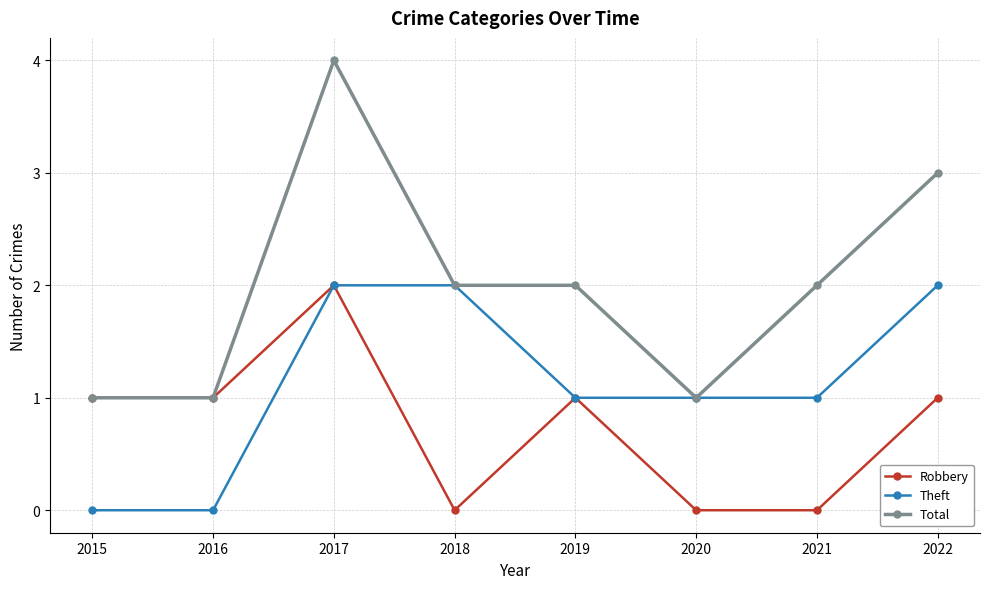

What is the total value across all series at 2020?

2